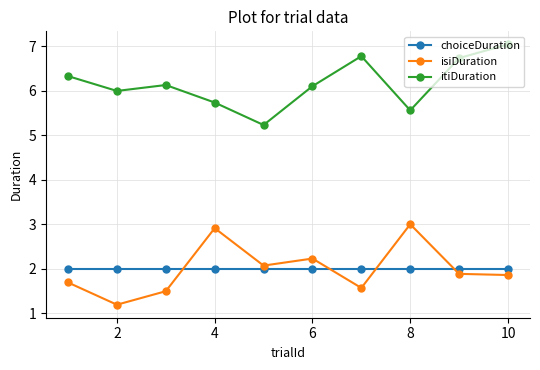

Reading left to right, list all the values displayed in this chart.

choiceDuration: 2.0	2.0	2.0	2.0	2.0	2.0	2.0	2.0	2.0	2.0
isiDuration: 1.7	1.2	1.5	2.9	2.1	2.2	1.6	3.0	1.9	1.9
itiDuration: 6.3	6.0	6.1	5.7	5.2	6.1	6.8	5.6	6.7	7.0